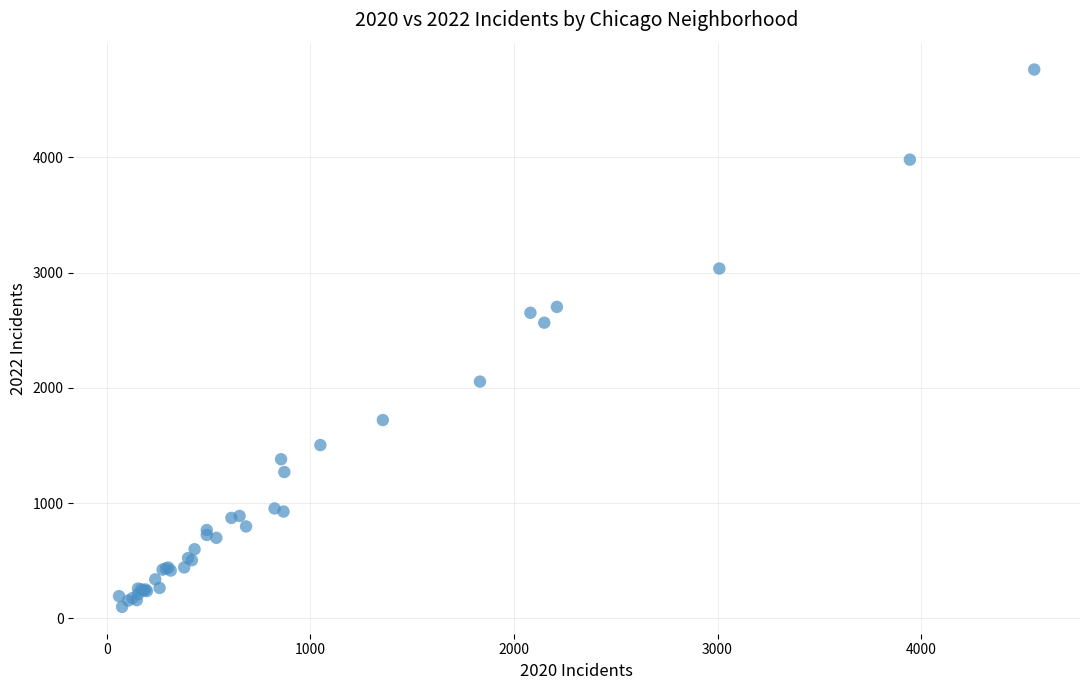

What Y value in the scatter plot is closest to 2430?

2565